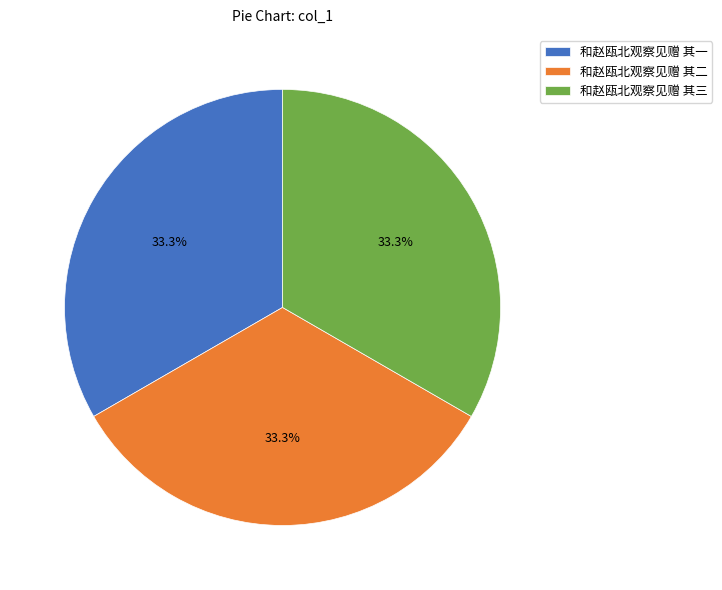

The 和赵瓯北观察见赠 其二 slice represents 20% of the pie. True or false?

False